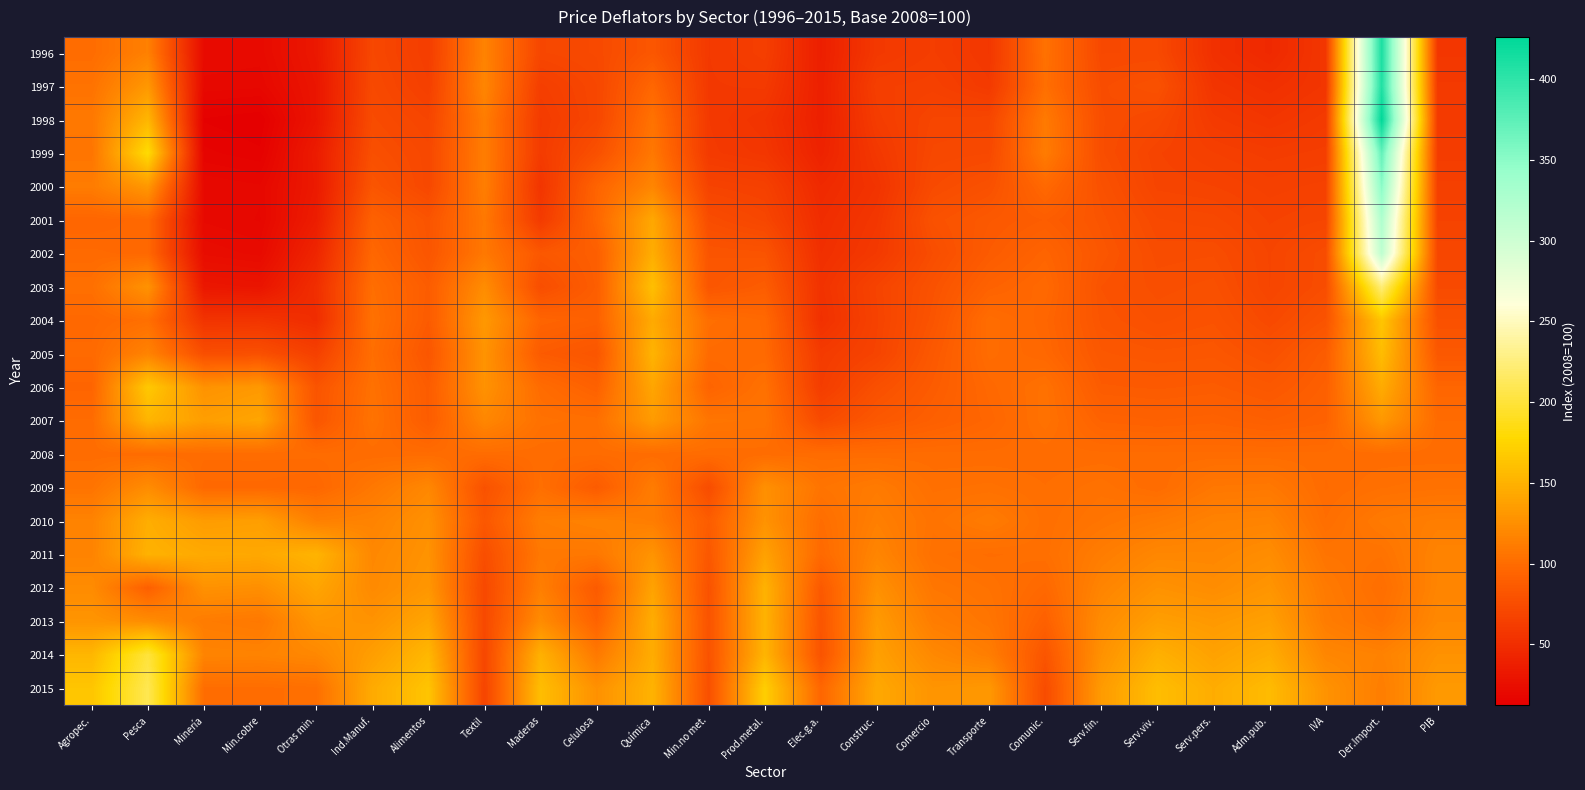

At which category does the chart reach its minimum across all series?

Min.cobre